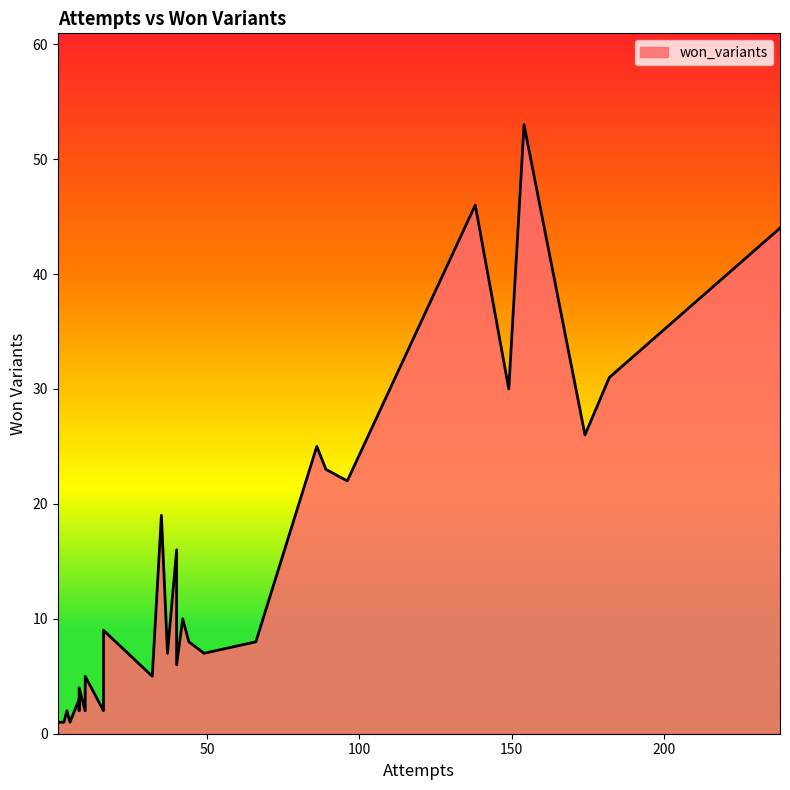

Does the chart display data point markers on the line(s)?

No